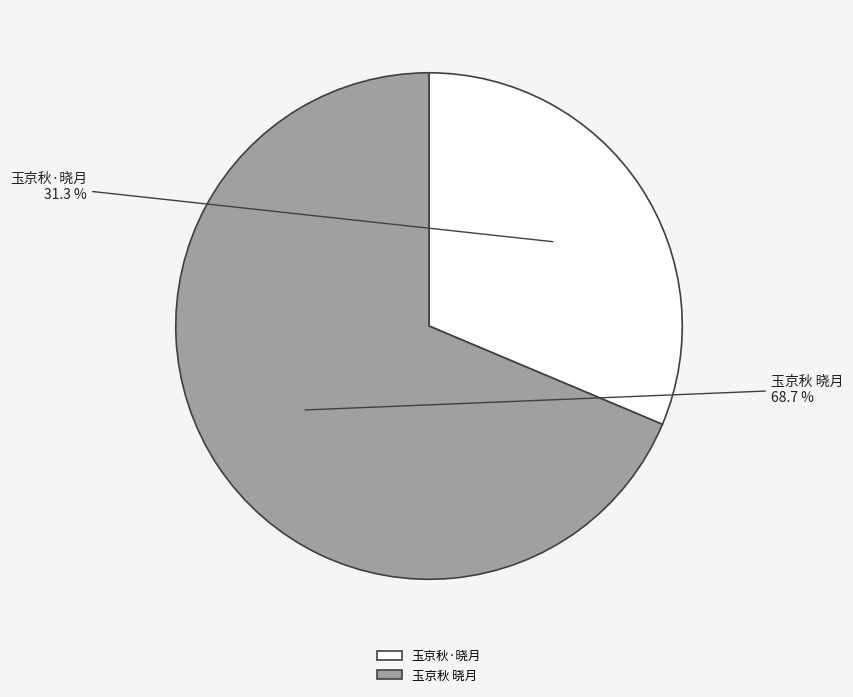

Which has a higher value, 玉京秋 晓月 or 玉京秋·晓月?

玉京秋 晓月